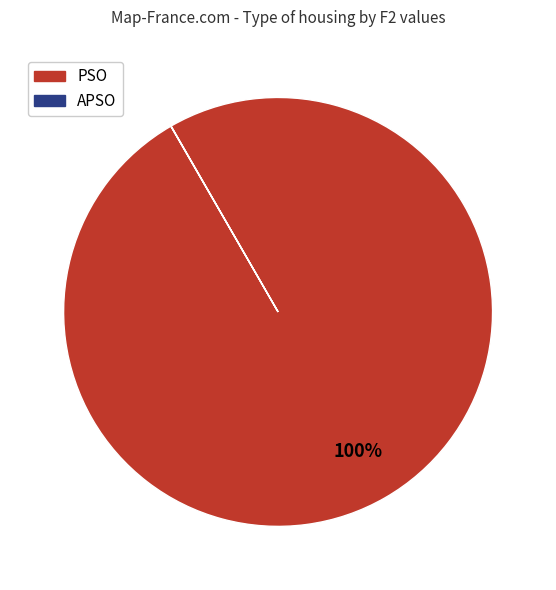

To the nearest percent, what is the average slice percentage?

50%